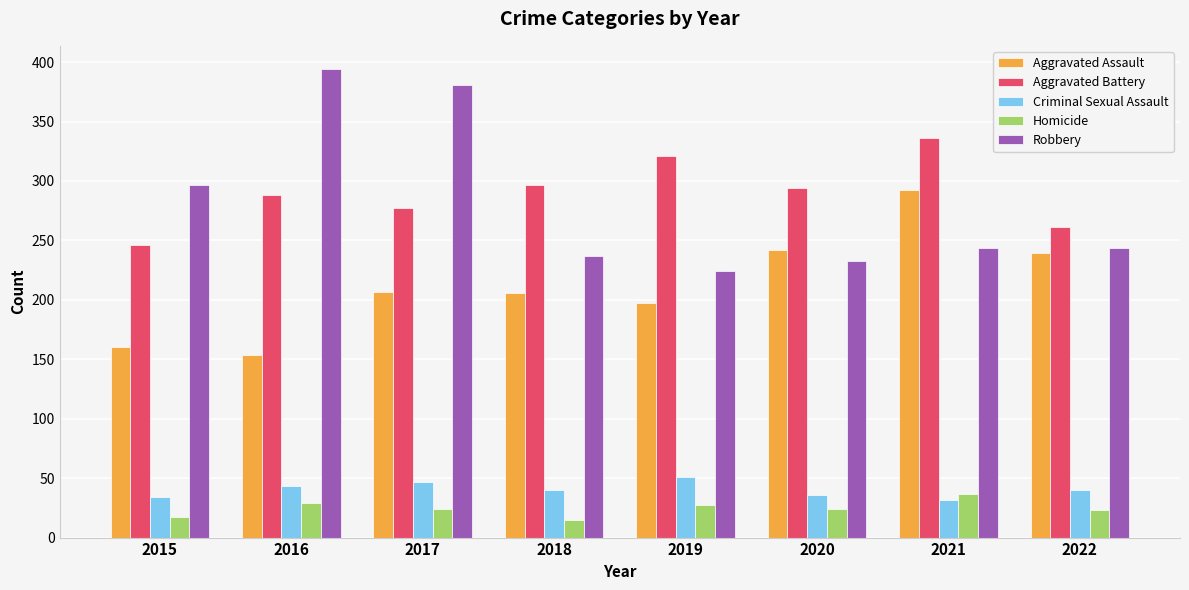

What is the difference between the highest and lowest values at 2018?

282